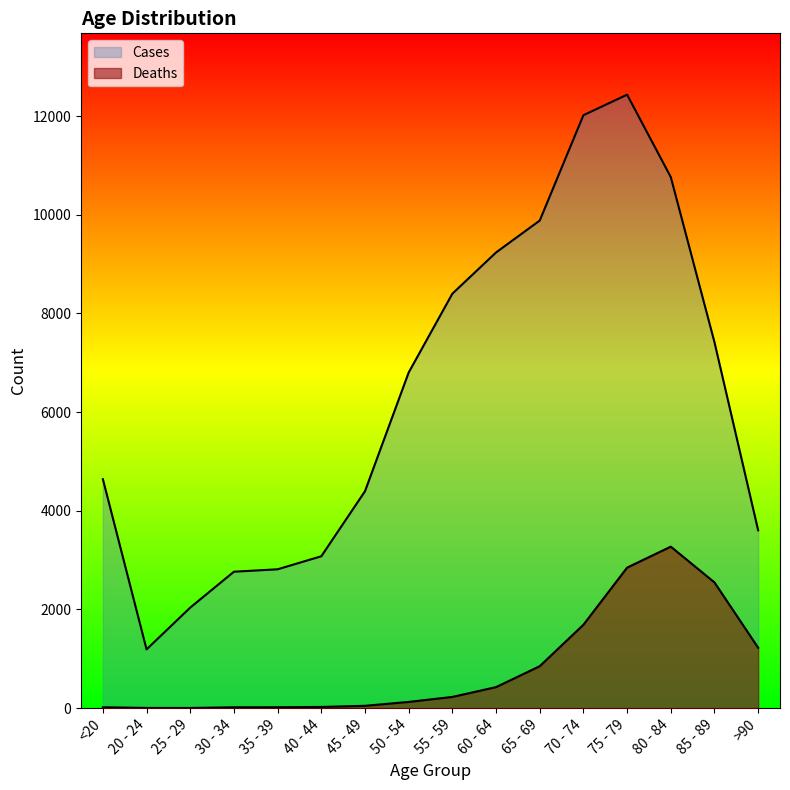

True or false: Cases and Deaths cross at least once.

False